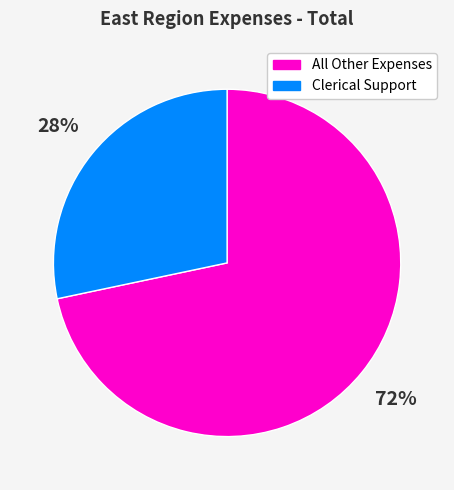

Is there any slice that represents more than half of the pie?

Yes